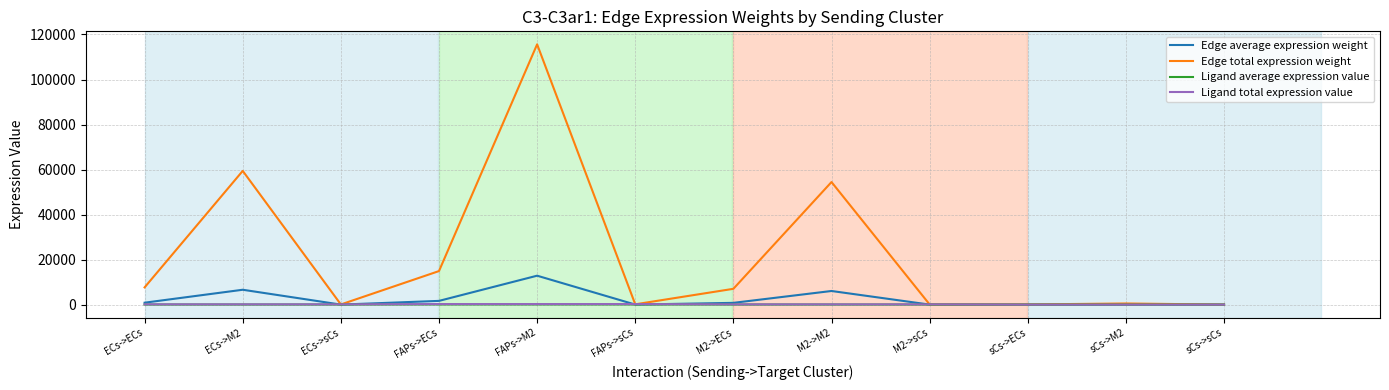

Which series has the largest total across all categories?

Edge total expression weight